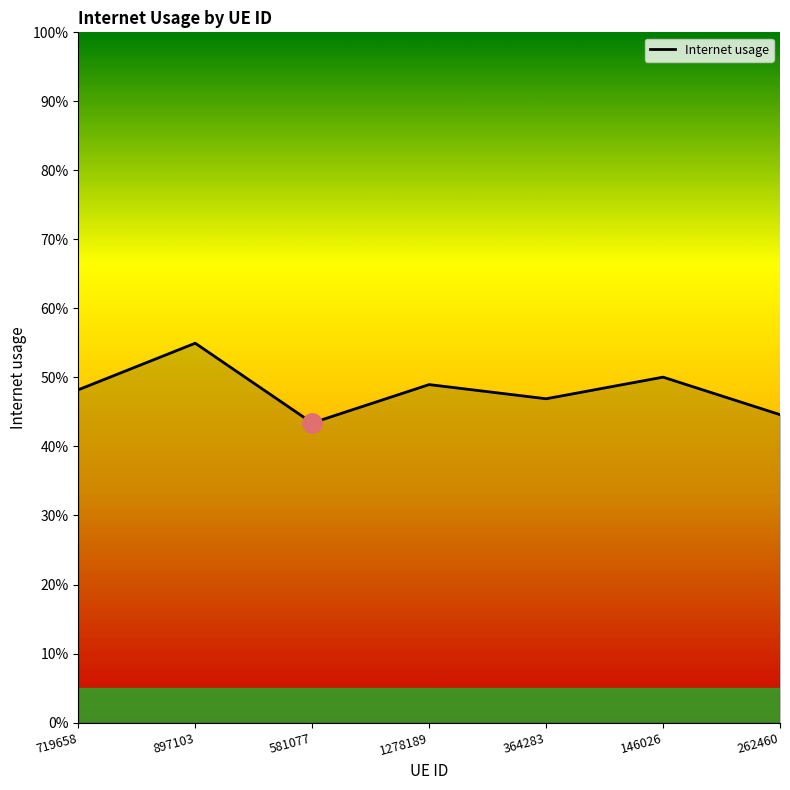

Rank the categories by value from highest to lowest.

897103, 146026, 1278189, 719658, 364283, 262460, 581077